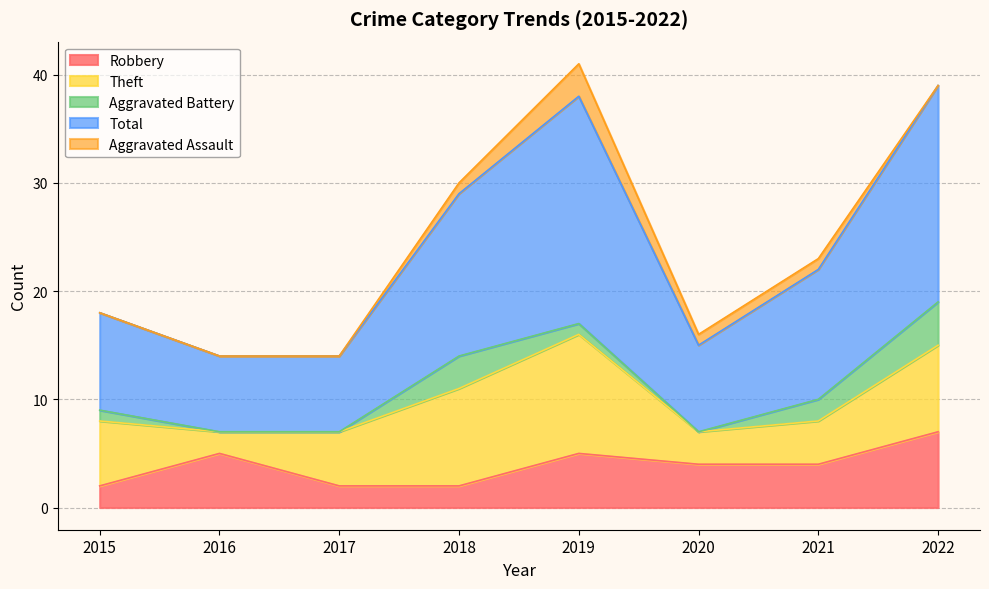

True or false: Aggravated Assault has a value of 0 at 2015.

True